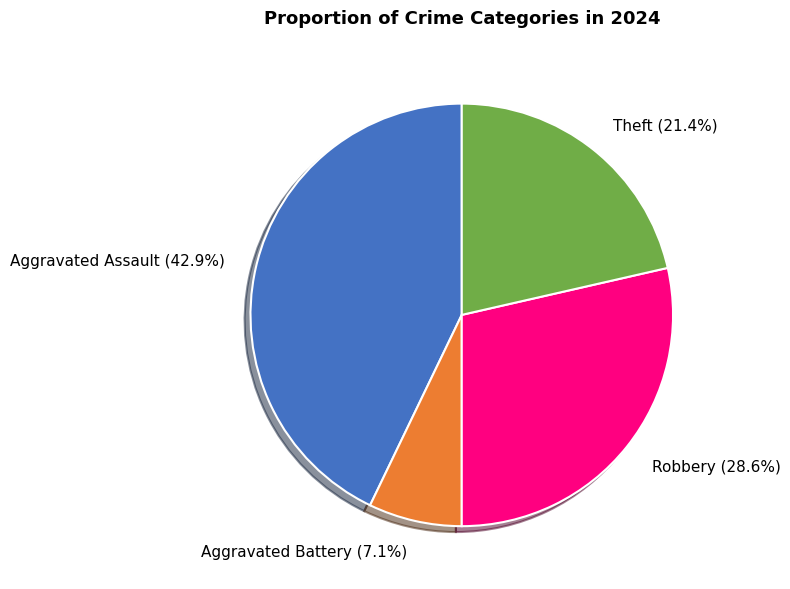

How many slices are in this pie chart?

4